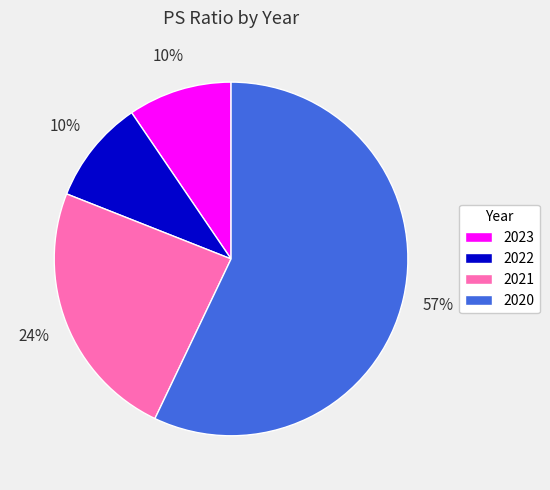

Combined, do 2022 and 2021 account for over 50%?

No